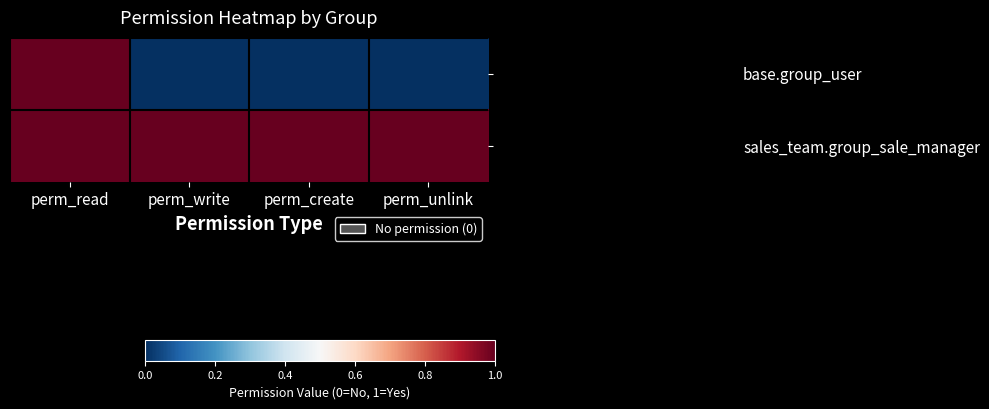

At perm_create, list the series in order from smallest to largest.

base.group_user, sales_team.group_sale_manager